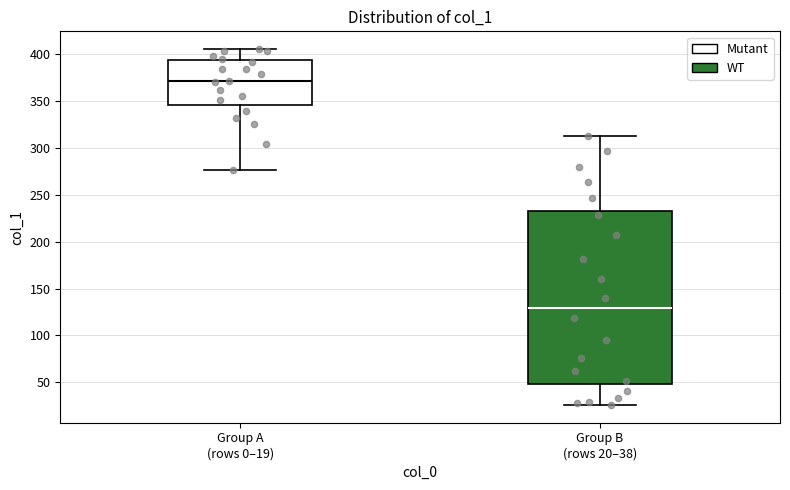

Which box is the tallest, from its lower edge to its upper edge?

Group B (rows 20–38)